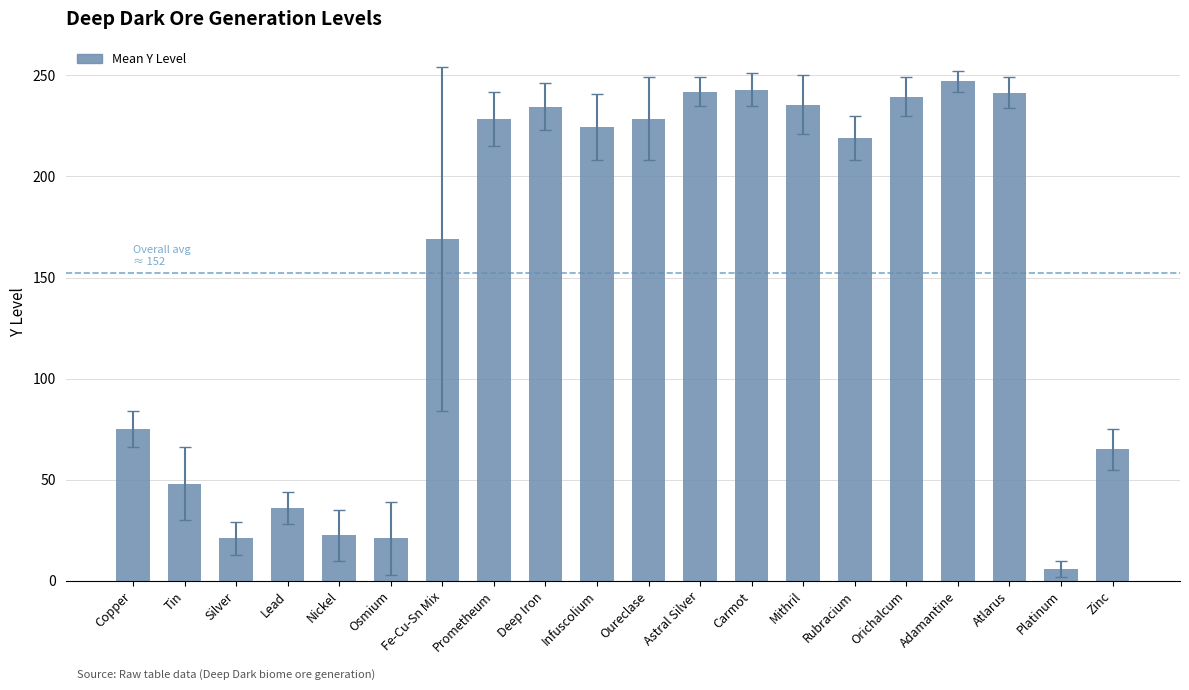

What is the sum of the values at Orichalcum and Nickel?

262.0